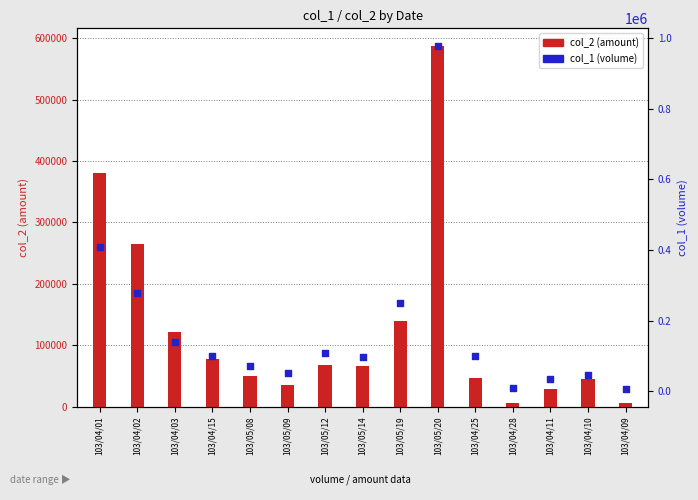

Which series reaches the maximum Y coordinate?

col_1 (volume)